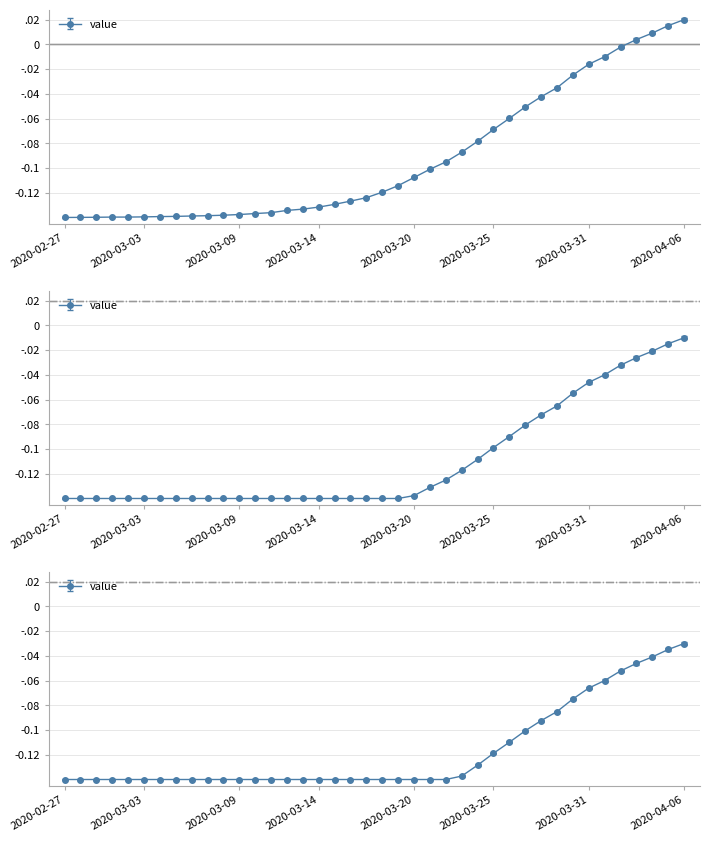

What is the average value?

-0.1